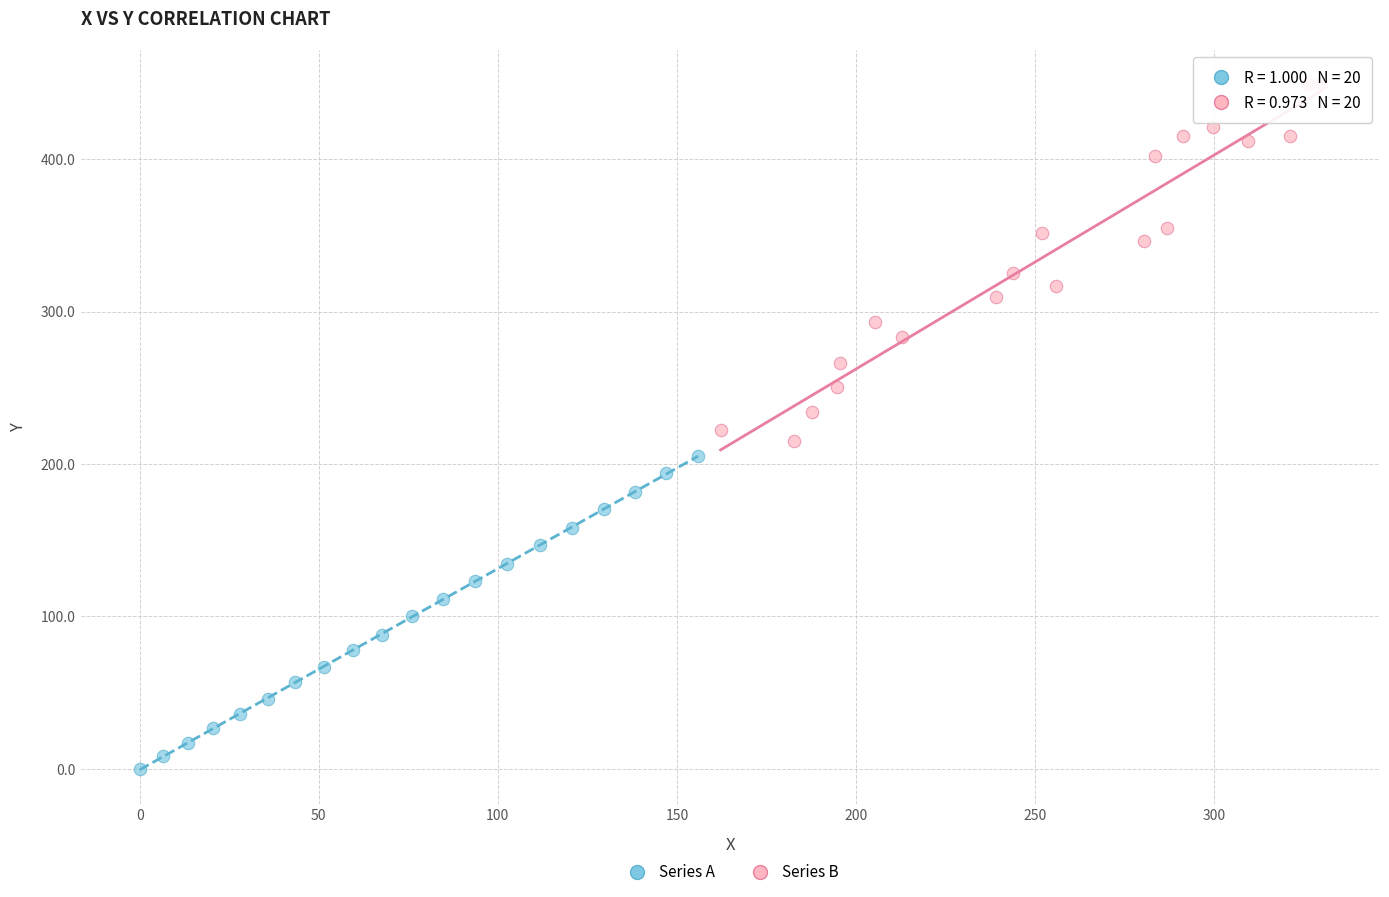

Which series contains the lowest Y value?

Series A